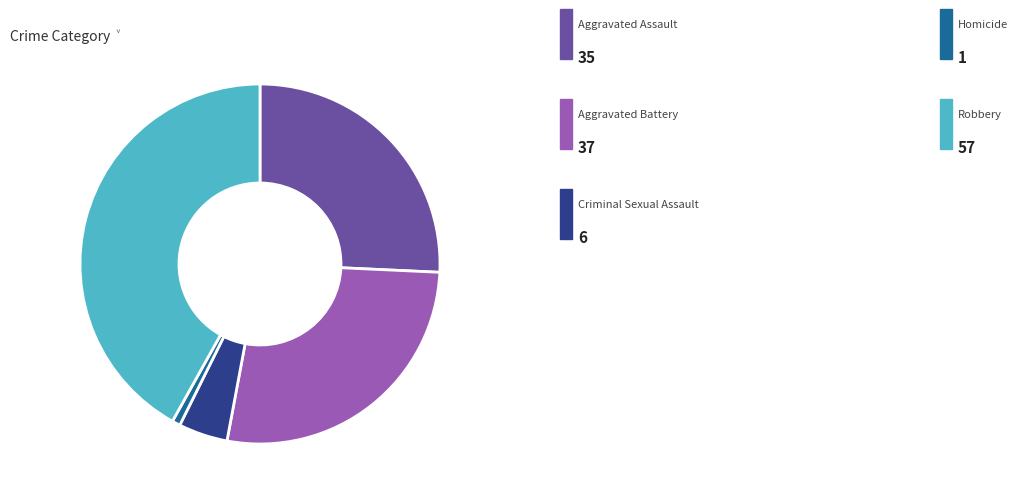

Is there a majority slice in this chart?

No